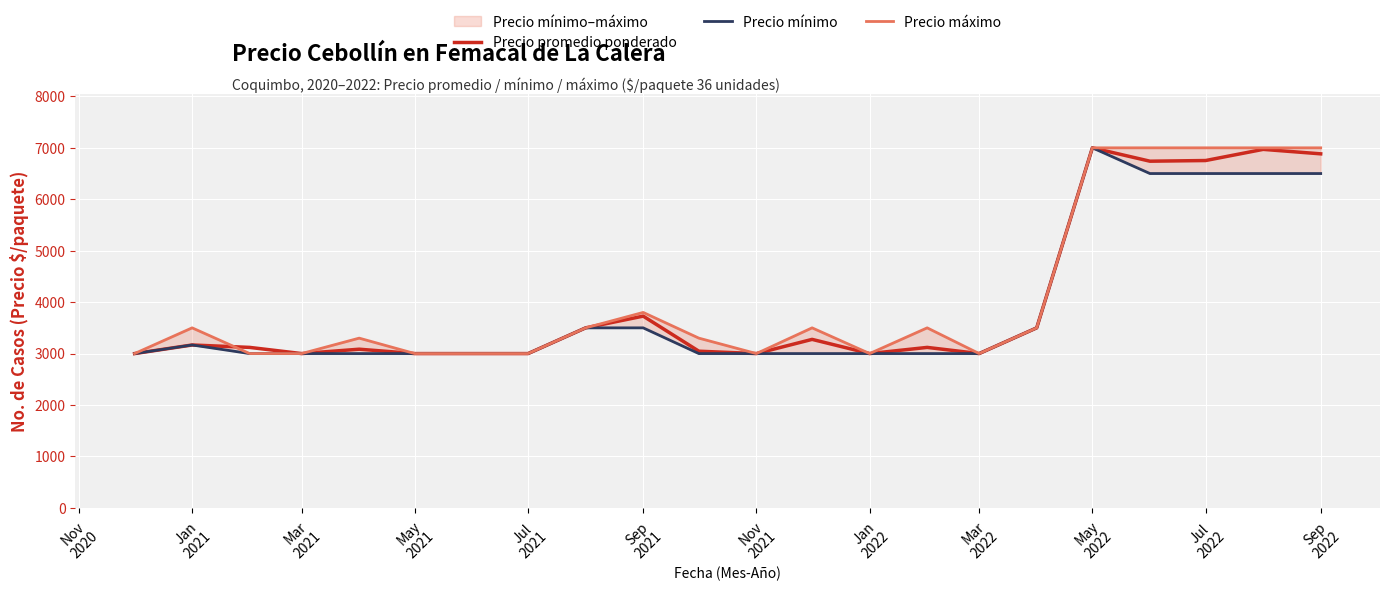

What is the maximum value shown in the chart?

7000